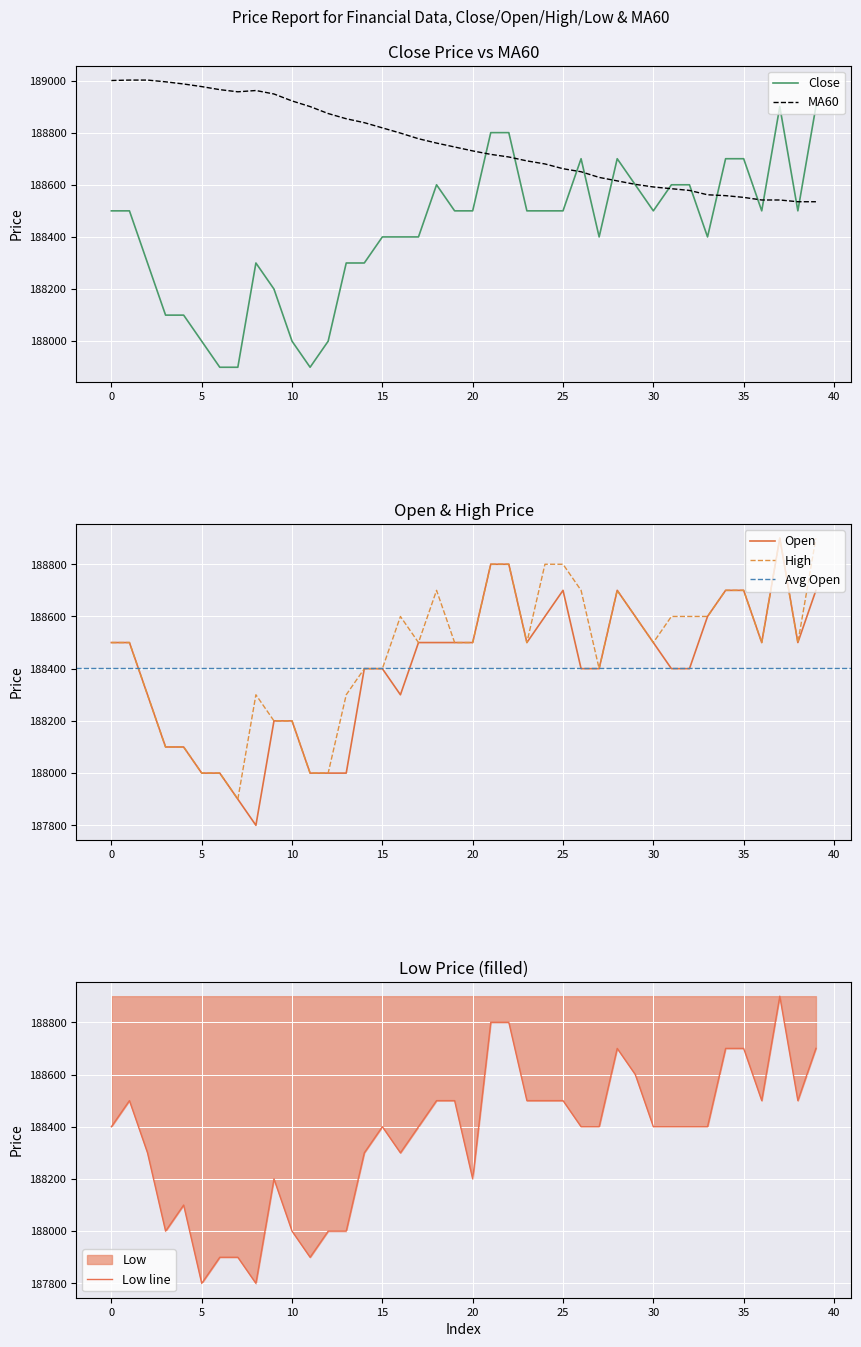

List the labels in order of low value, smallest first.

5, 8, 6, 7, 11, 3, 10, 12, 13, 4, 9, 20, 2, 14, 16, 0, 15, 17, 26, 27, 30, 31, 32, 33, 1, 18, 19, 23, 24, 25, 36, 38, 29, 28, 34, 35, 39, 21, 22, 37